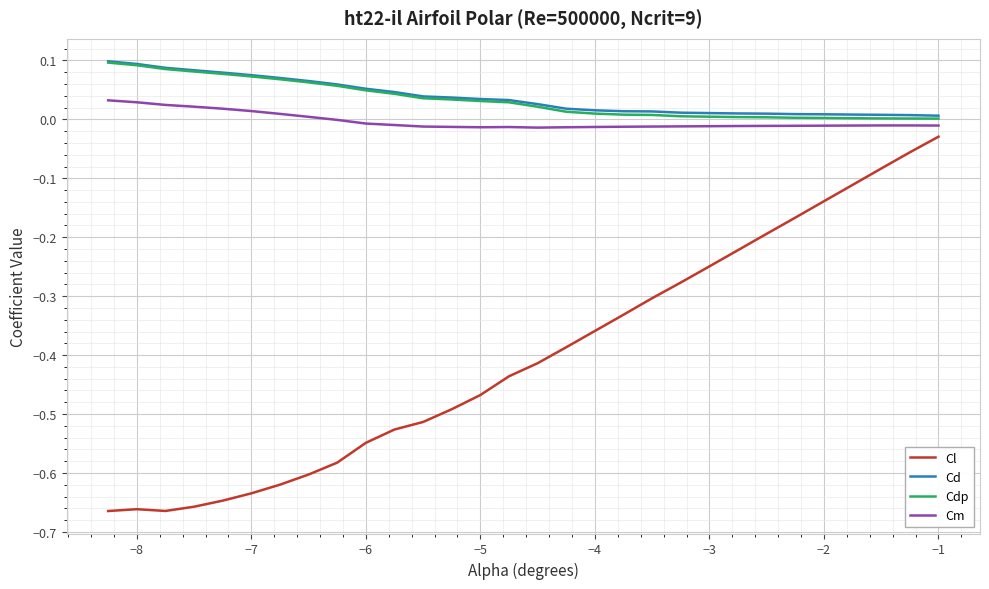

Which series has the largest range (max minus min)?

Cl